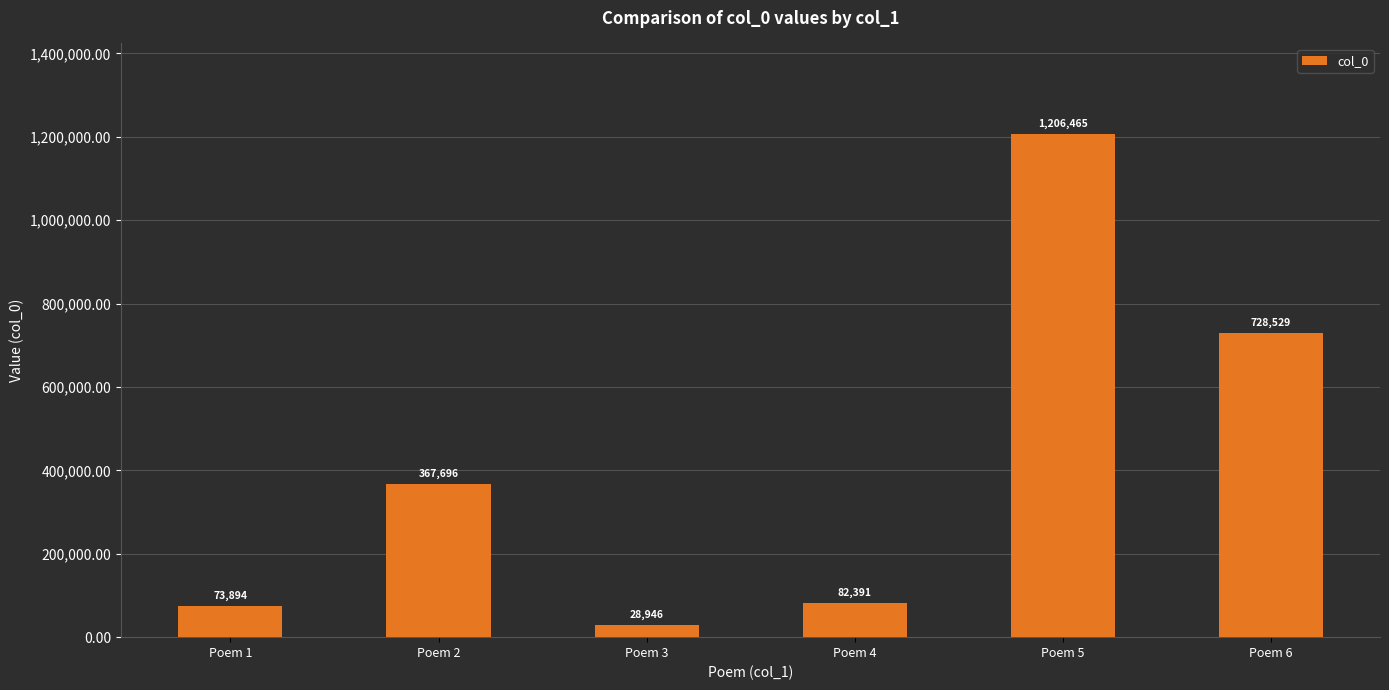

Reading right to left, extract all data points from this chart.

728529	1206465	82391	28946	367696	73894